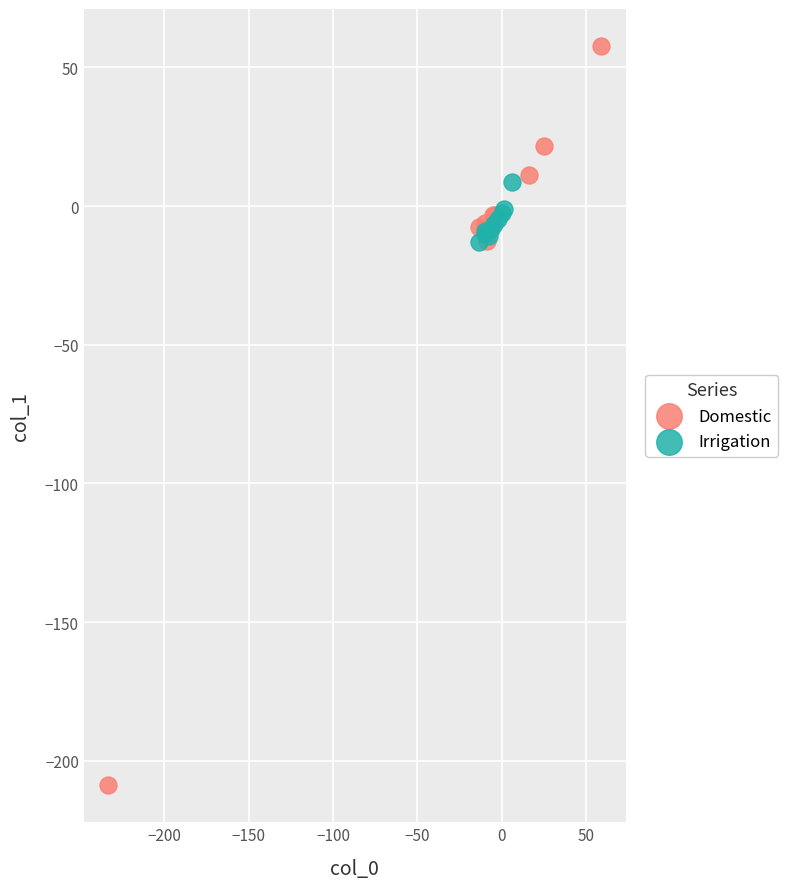

Which series has the largest Y range (max minus min)?

Domestic